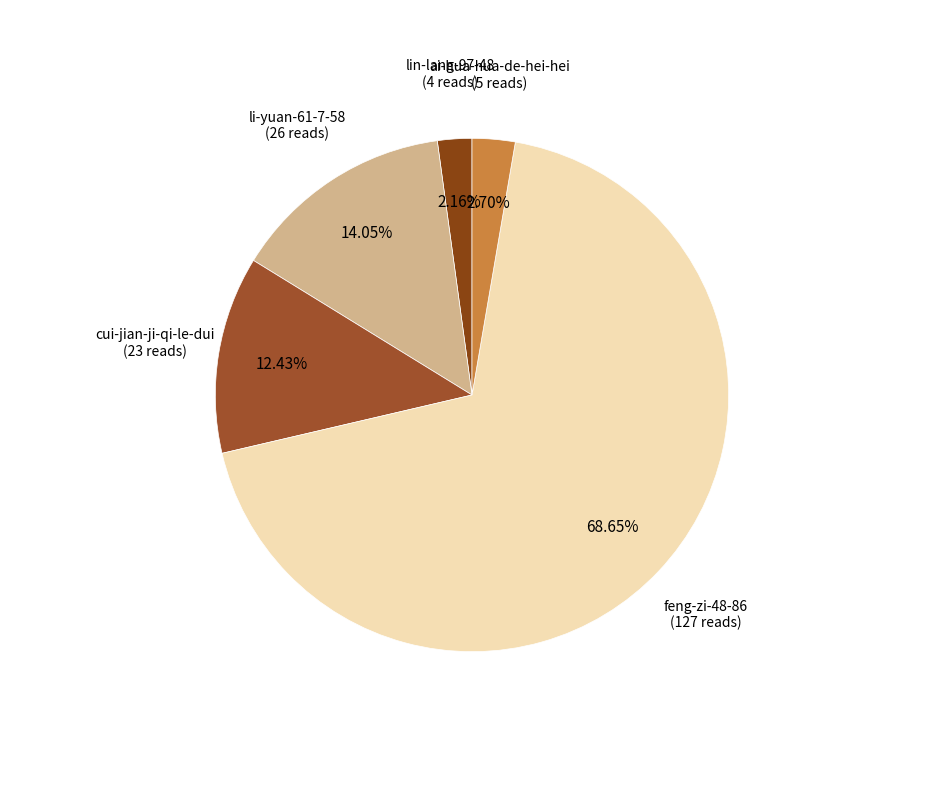

True or false: feng-zi-48-86 accounts for 69% of the total.

True